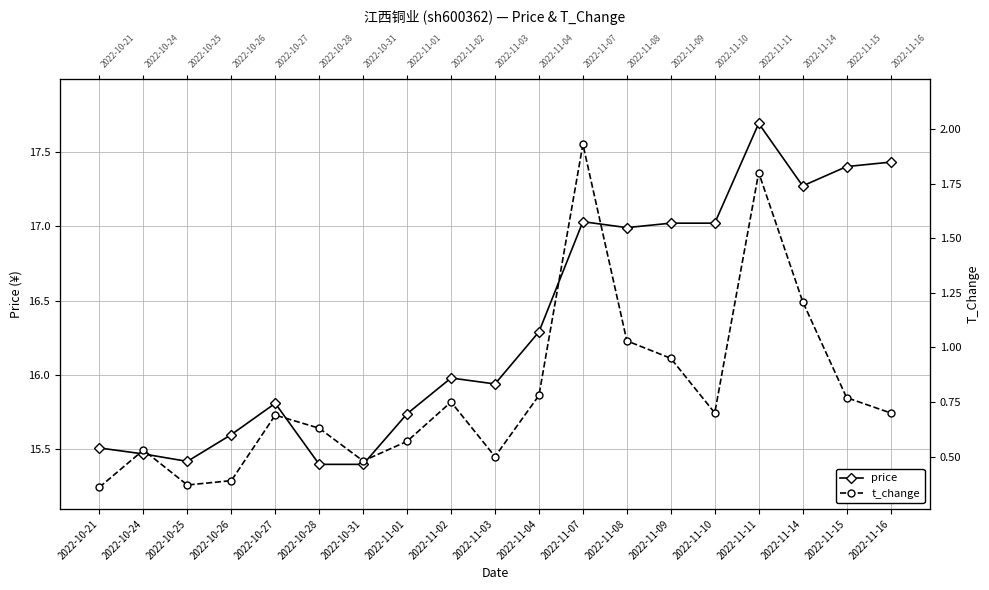

Rank the series by their average value, from highest to lowest.

price, t_change